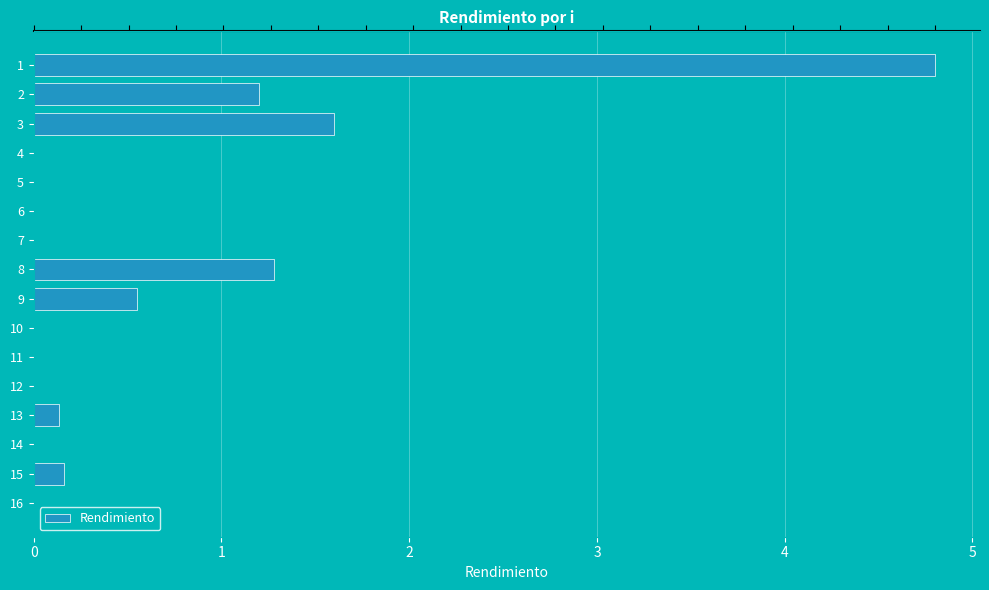

Between 3 and 10, which is larger?

3